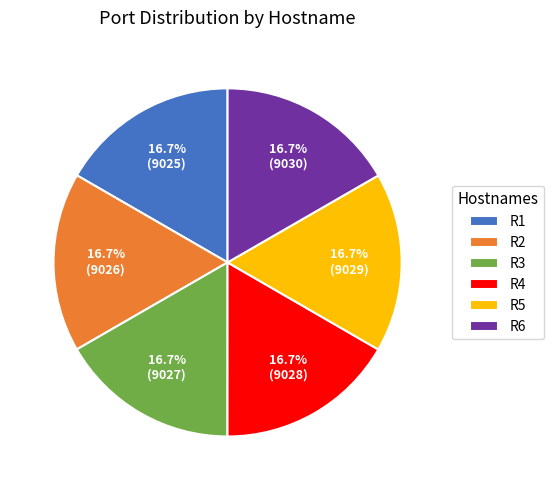

Approximately how many times larger is the value at R1 compared to R3?

1.0